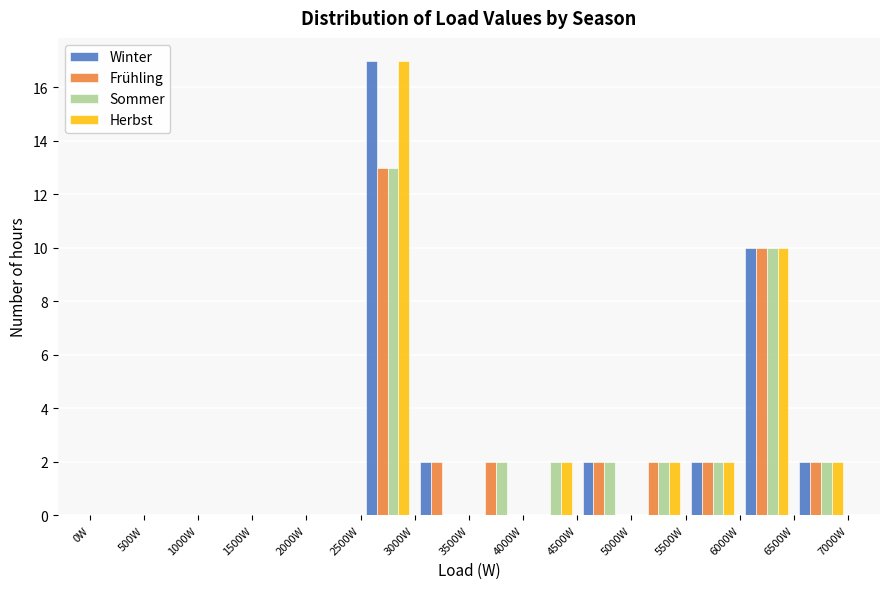

Reading left to right, list every range on the x-axis with the height of the bar of each series over it. The values are not printed on the chart, so give them approximately, as read against the axis.

0 to 500: Winter=0	Frühling=0	Sommer=0	Herbst=0
500 to 1000: Winter=0	Frühling=0	Sommer=0	Herbst=0
1000 to 1500: Winter=0	Frühling=0	Sommer=0	Herbst=0
1500 to 2000: Winter=0	Frühling=0	Sommer=0	Herbst=0
2000 to 2500: Winter=0	Frühling=0	Sommer=0	Herbst=0
2500 to 3000: Winter=17	Frühling=13	Sommer=13	Herbst=17
3000 to 3500: Winter=2	Frühling=2	Sommer=0	Herbst=0
3500 to 4000: Winter=0	Frühling=2	Sommer=2	Herbst=0
4000 to 4500: Winter=0	Frühling=0	Sommer=2	Herbst=2
4500 to 5000: Winter=2	Frühling=2	Sommer=2	Herbst=0
5000 to 5500: Winter=0	Frühling=2	Sommer=2	Herbst=2
5500 to 6000: Winter=2	Frühling=2	Sommer=2	Herbst=2
6000 to 6500: Winter=10	Frühling=10	Sommer=10	Herbst=10
6500 to 7000: Winter=2	Frühling=2	Sommer=2	Herbst=2